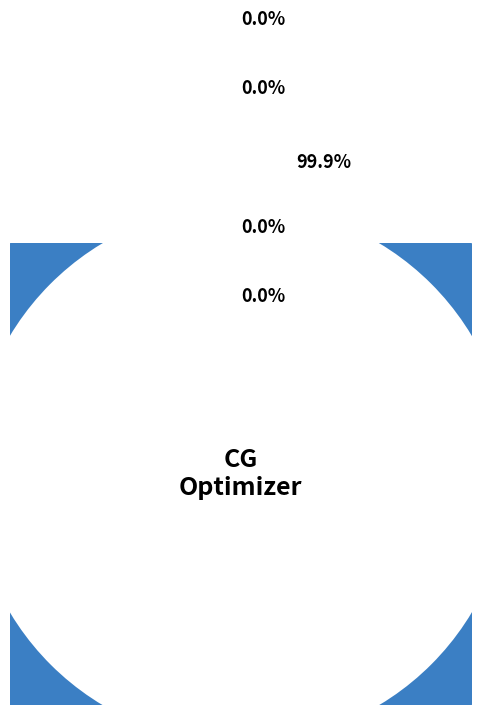

Is it true that displacement is 8% of the pie?

False